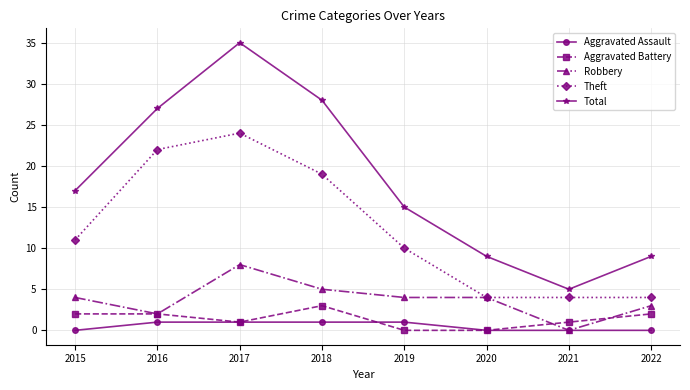

Does the chart display data point markers on the line(s)?

Yes